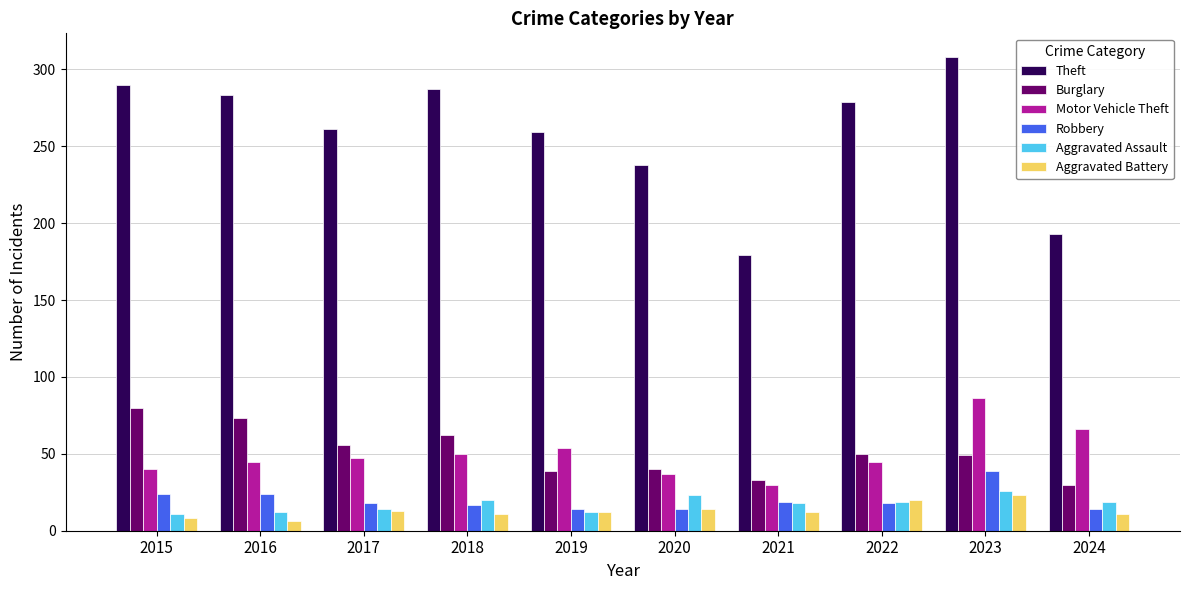

True or false: Theft has a value of 179 at 2021.

True